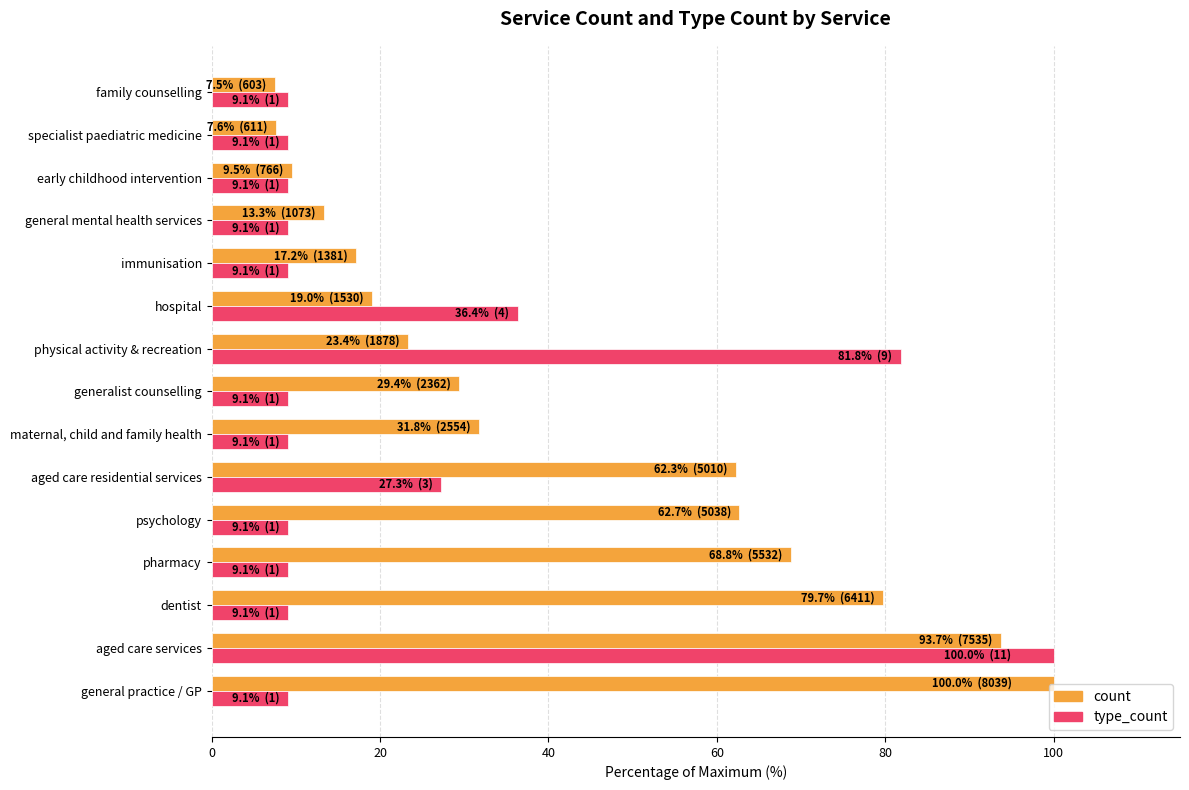

Where is type_count nearest to the value 54?

hospital